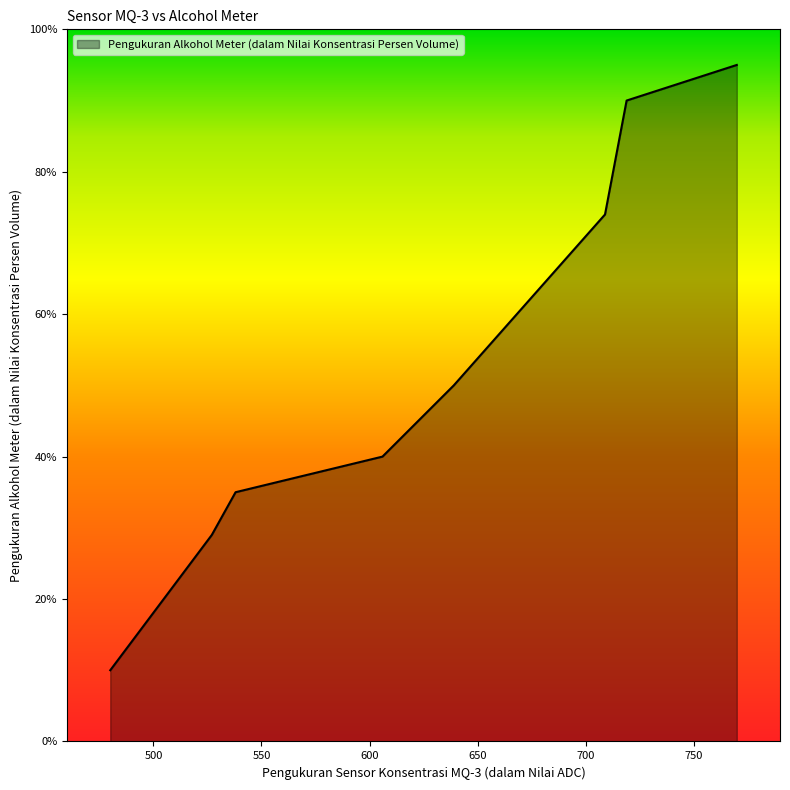

True or false: the data has more than 0 interior local peaks.

False